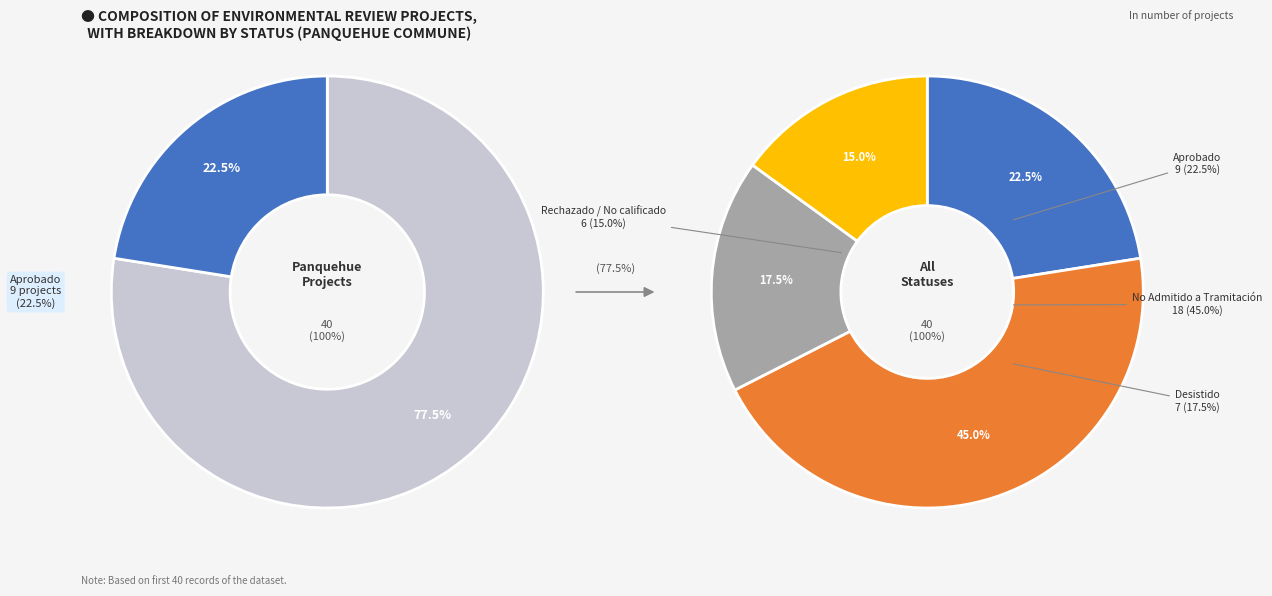

To the nearest percent, what is the difference between the No Admitido a Tramitación and Aprobado slice percentages?

22%